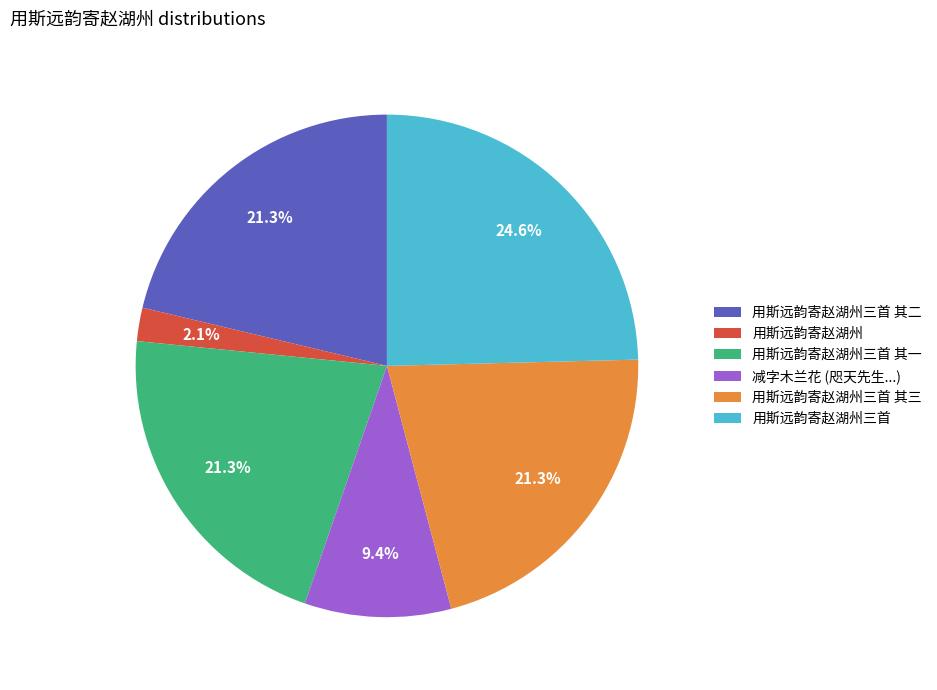

Which slice is the smallest?

用斯远韵寄赵湖州